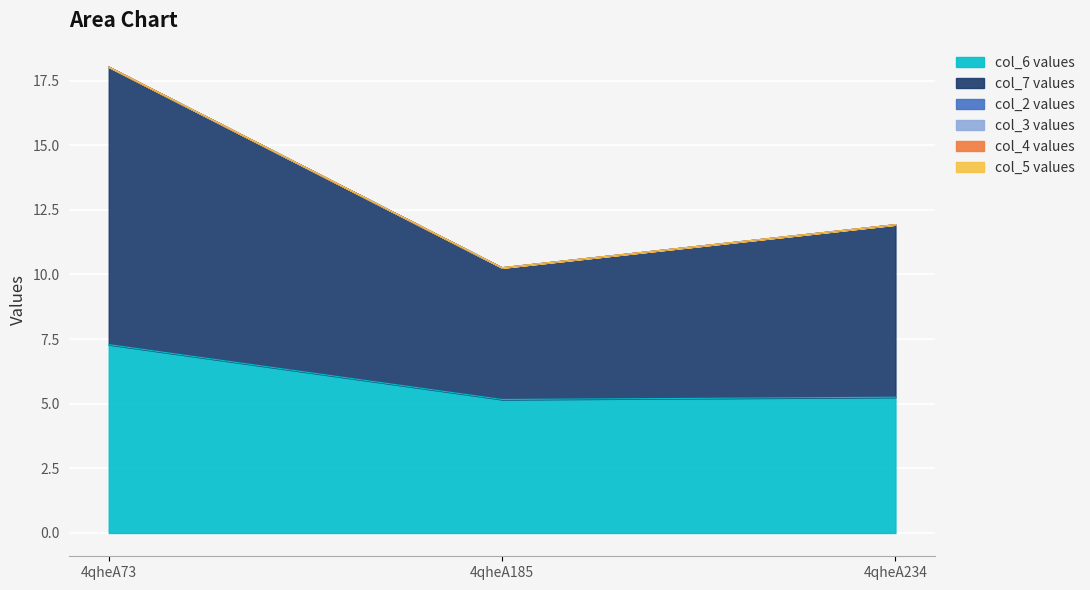

How many lines are shown in the chart?

6